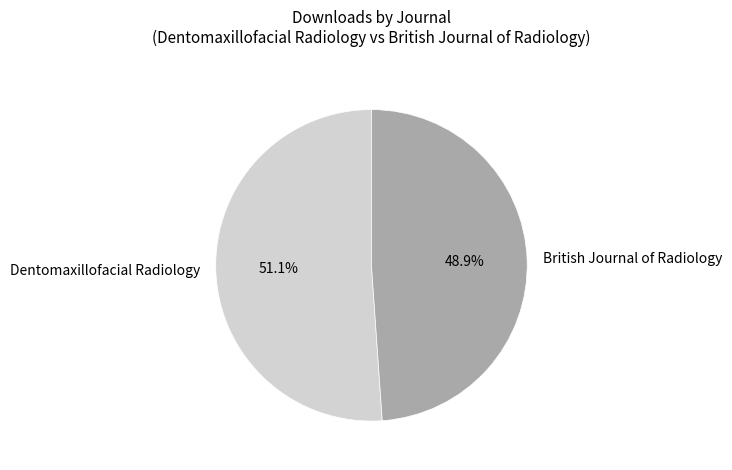

Do British Journal of Radiology and Dentomaxillofacial Radiology together represent more than half of the pie?

Yes